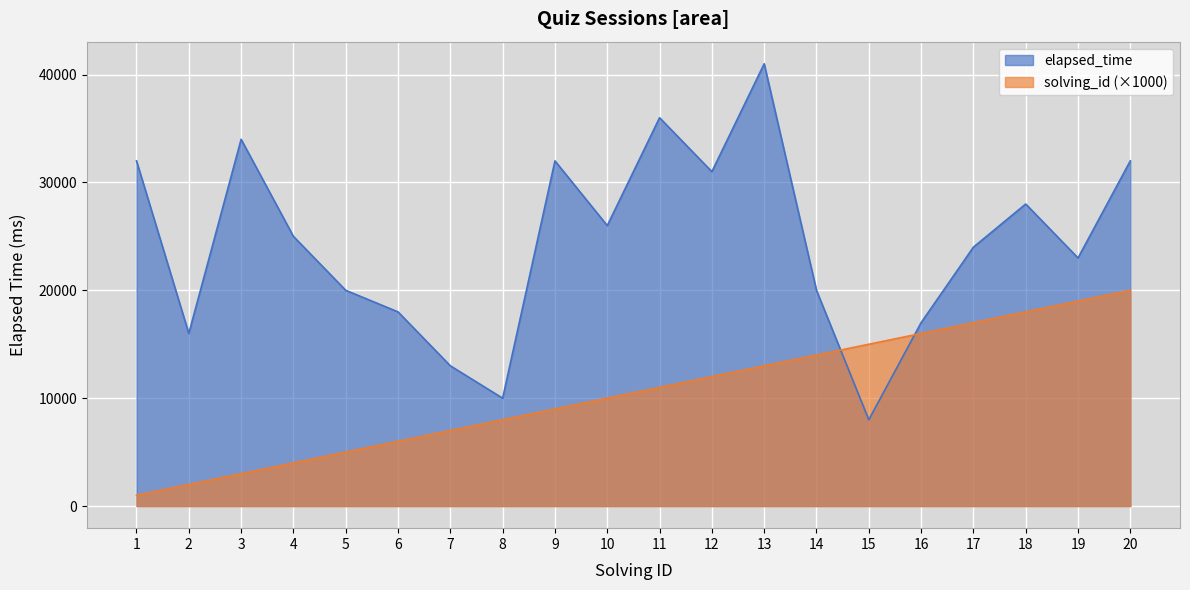

What is the sum of all elapsed_time values?

486000